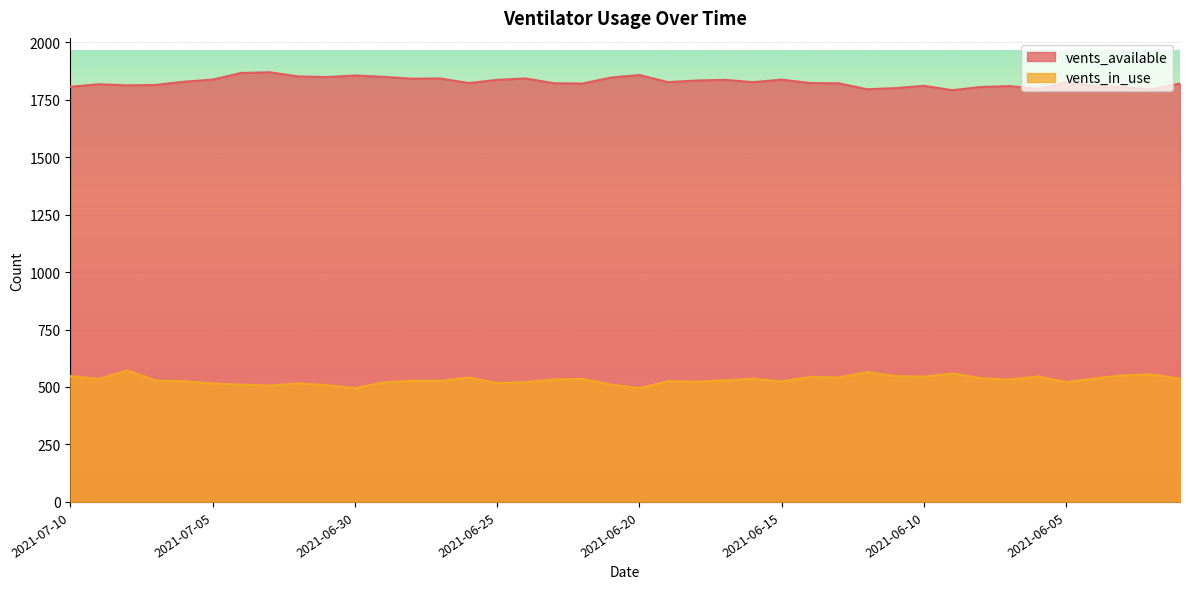

Rank the series at 2021-07-03 from highest to lowest value.

vents_available, vents_in_use